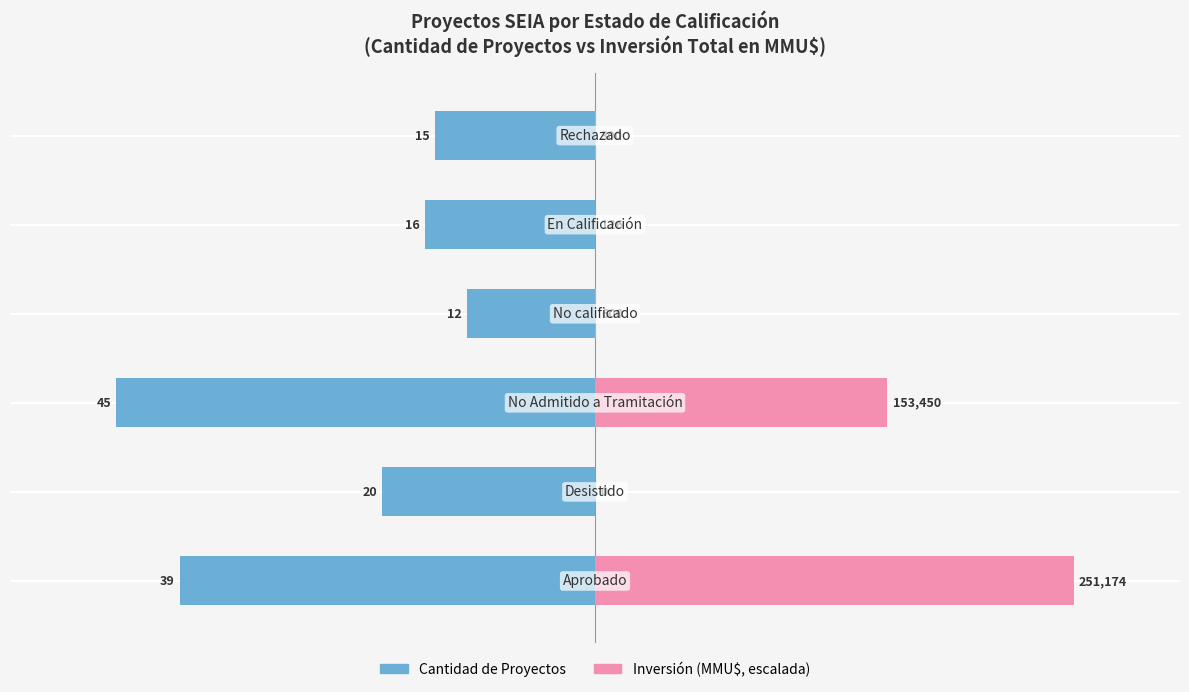

What is the difference between the Cantidad de Proyectos values at 2 and 3?

33.0